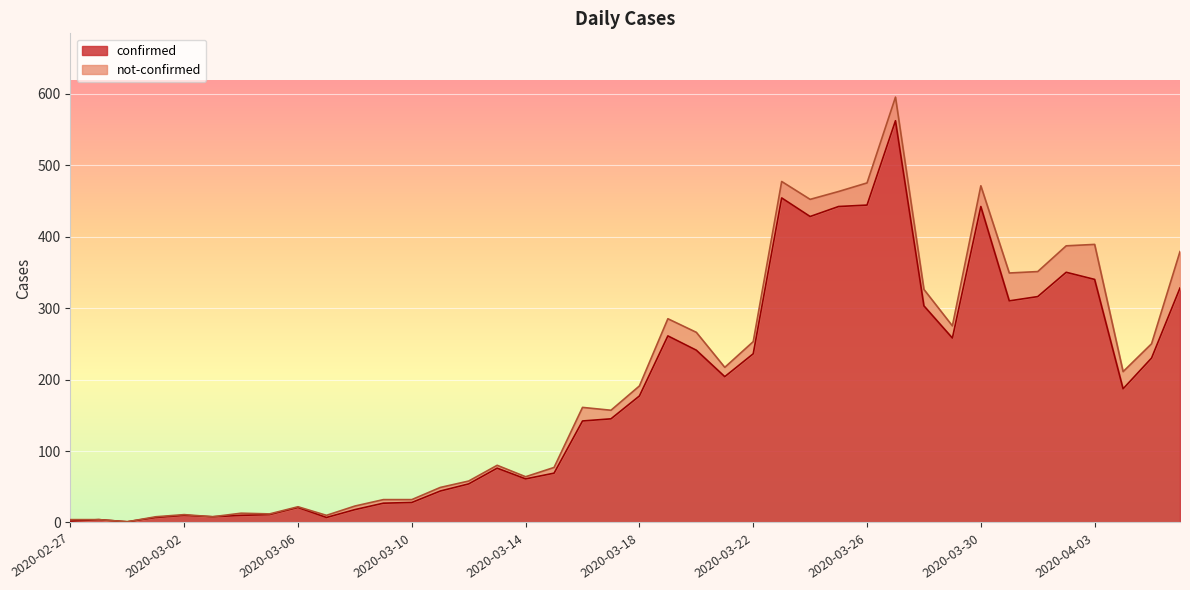

What value does the data have at 2020-03-23?

454